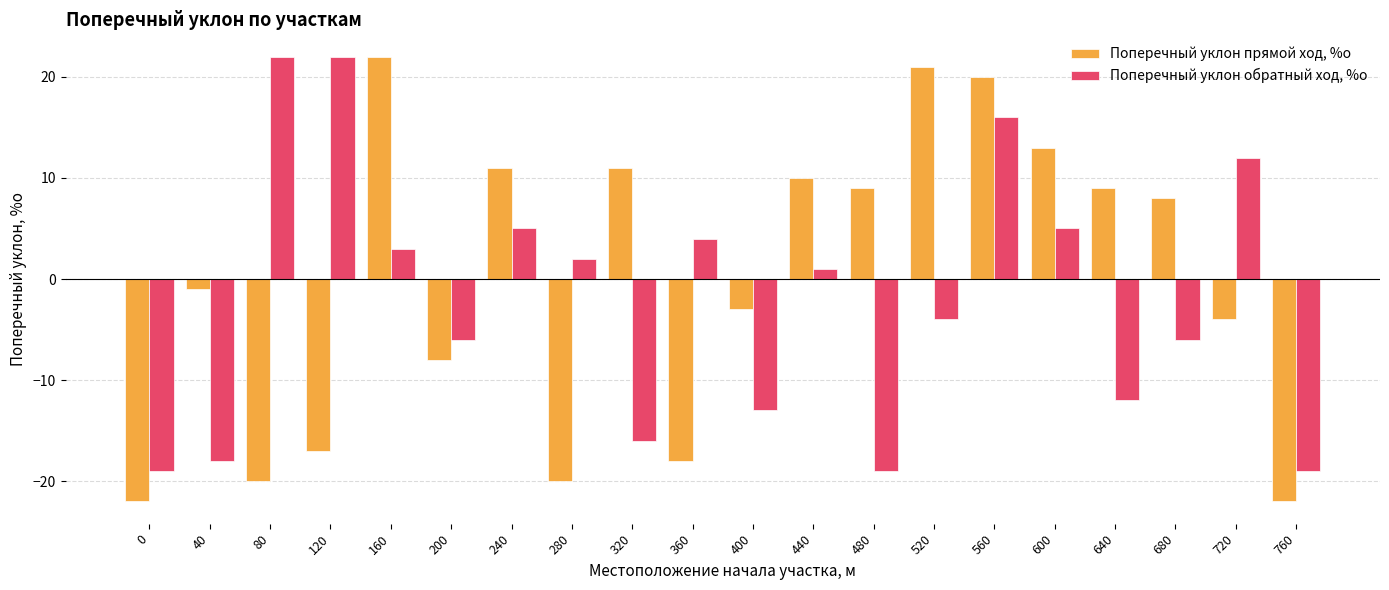

Which series has the largest total across all categories?

Поперечный уклон прямой ход, %о